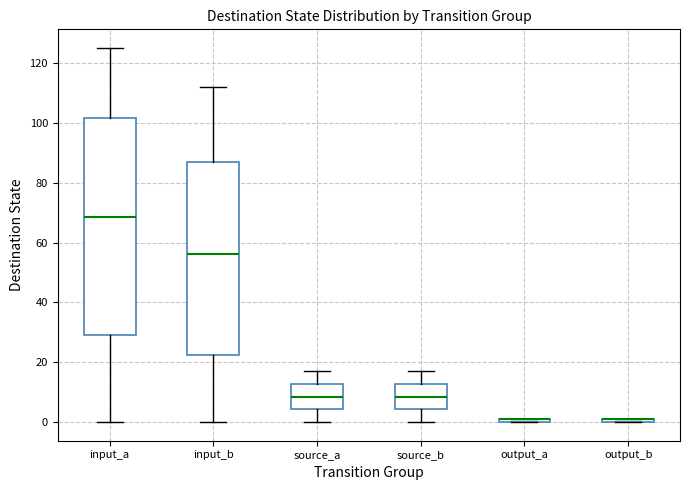

Where is the upper edge of the box for output_a on the y-axis? The values are not printed on the chart, so give them approximately, as read against the axis.

2